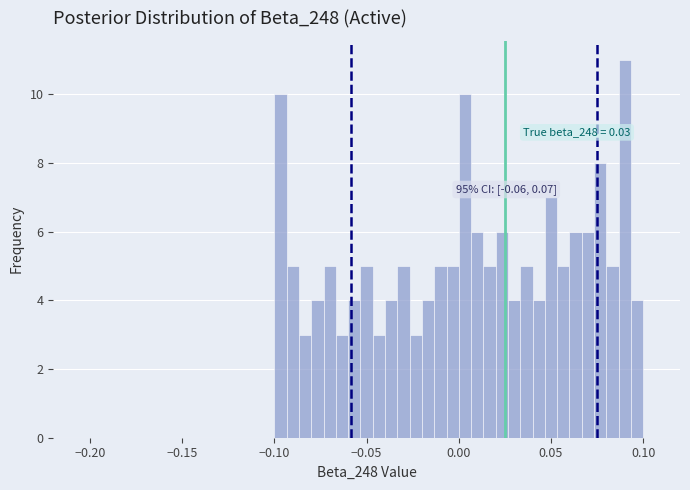

Around what value on the x-axis is the tallest bar? Give the approximate position of its centre, as read against the axis.

0.090